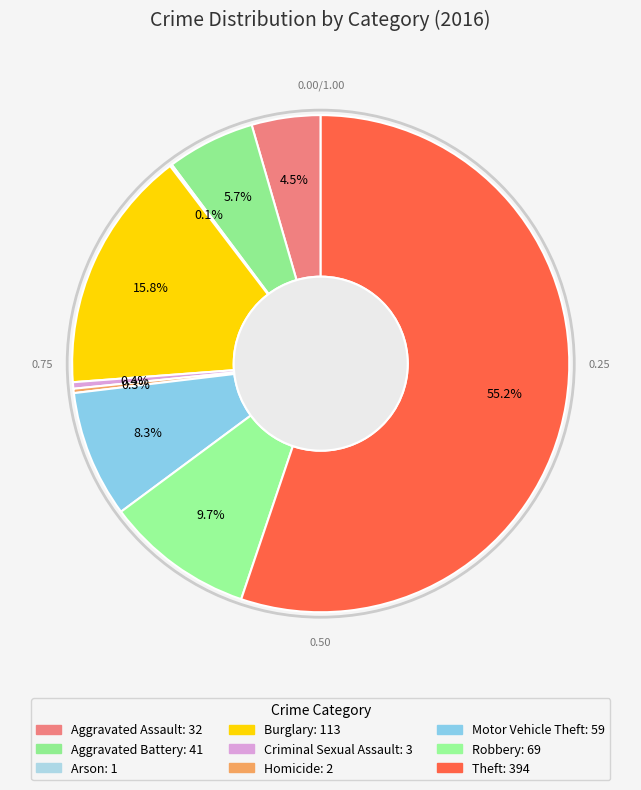

How many segments does this pie chart have?

9